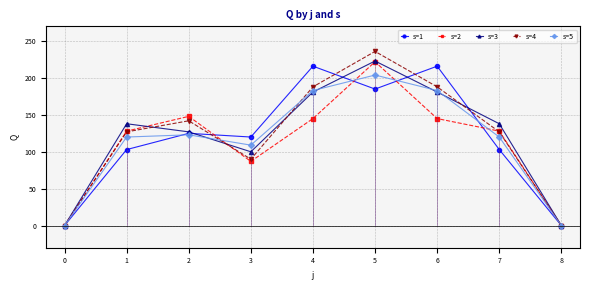

Is the value of s=1 at 7 greater than the value of s=3 at 4?

No